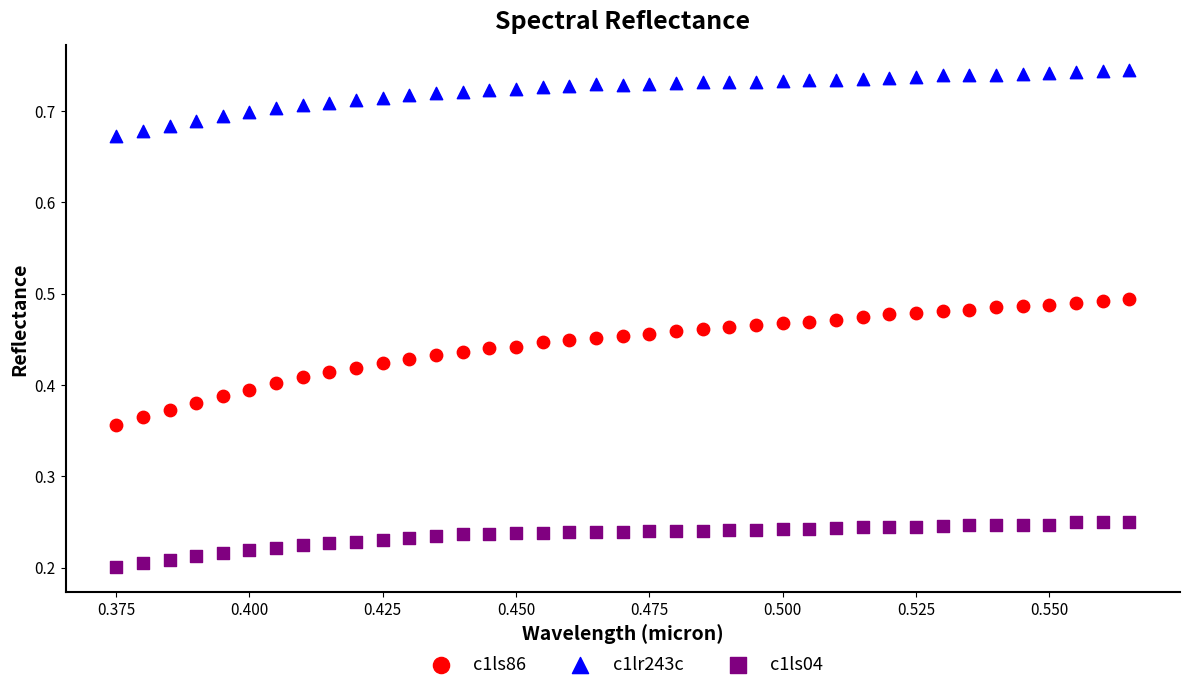

Which series contains the lowest Y value?

c1ls04